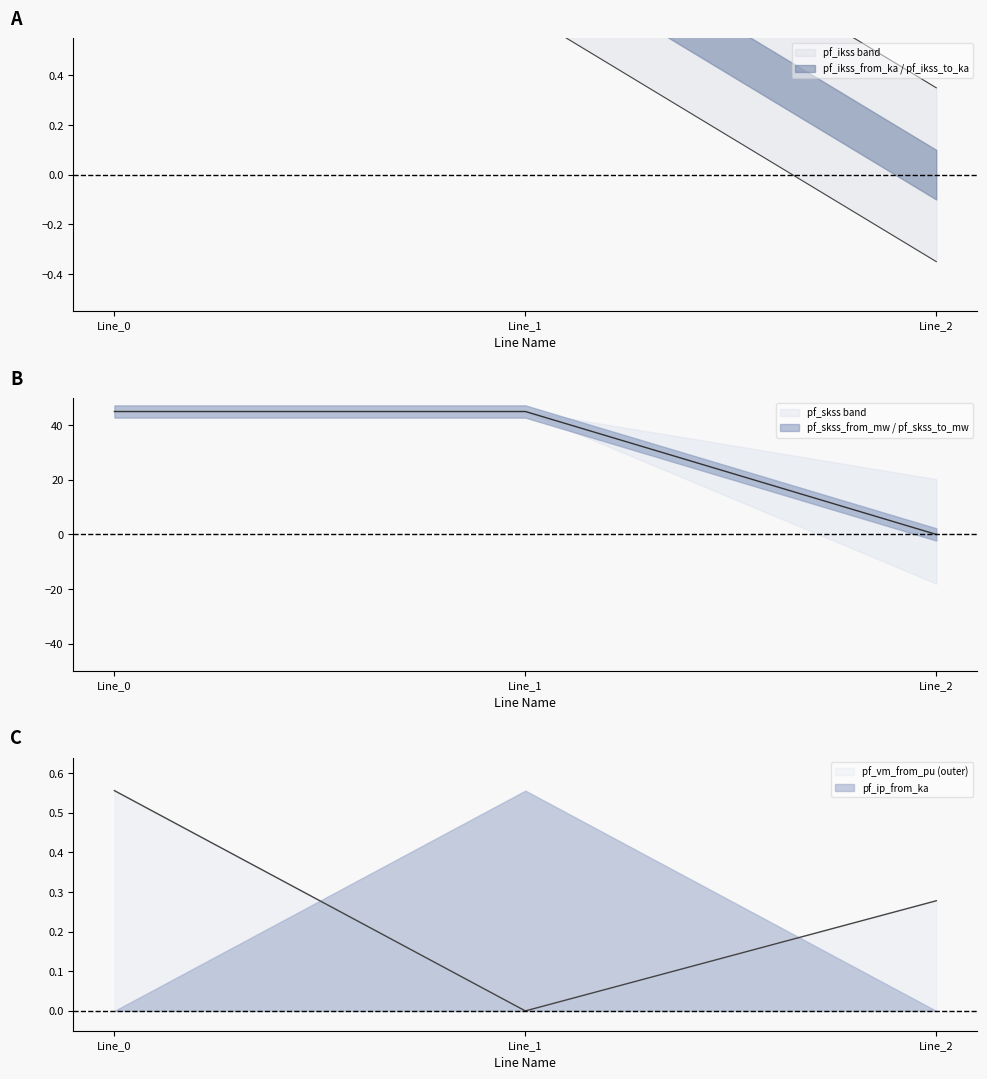

What value does the pf_vm_from_pu series have at Line_2?

0.3